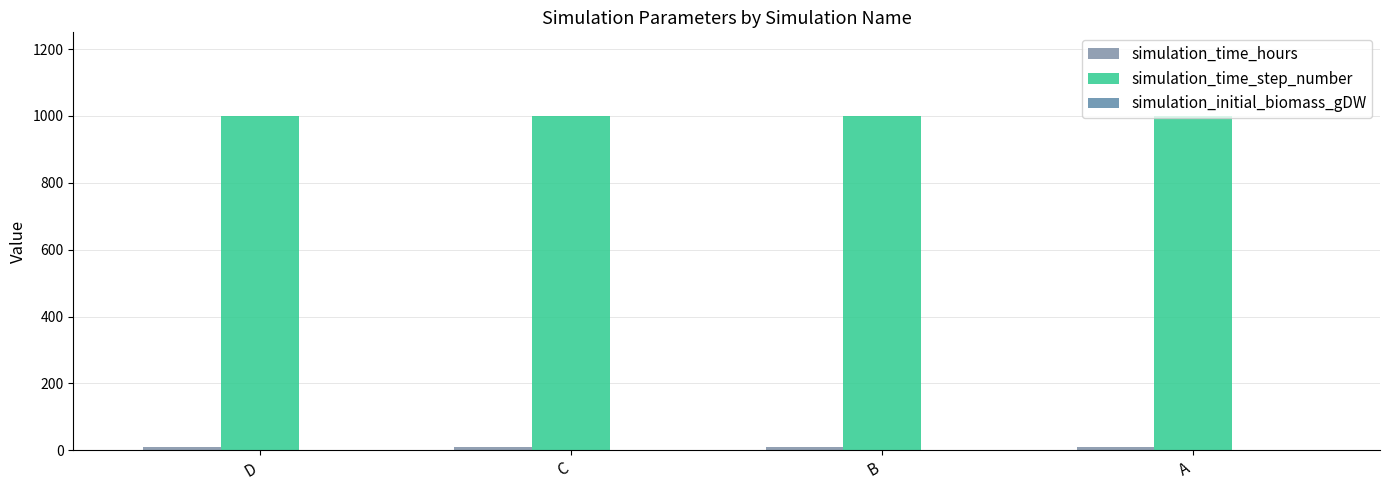

Rank the categories by simulation_time_hours value from highest to lowest.

D, C, B, A